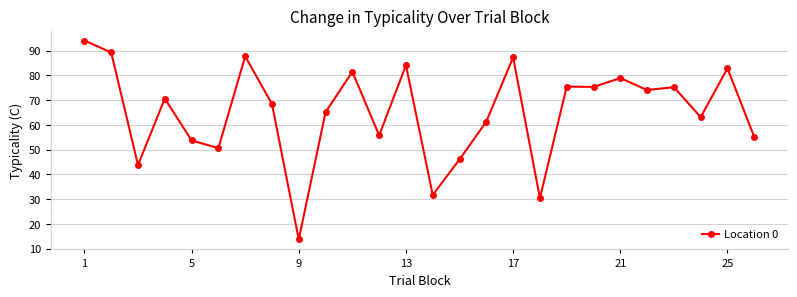

What is the value of the 11th point from the left?

81.4